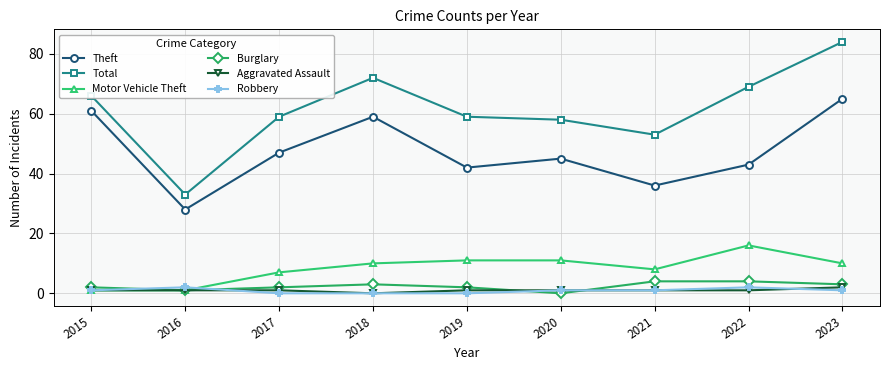

Which category has the lowest value in the Theft series?

2016